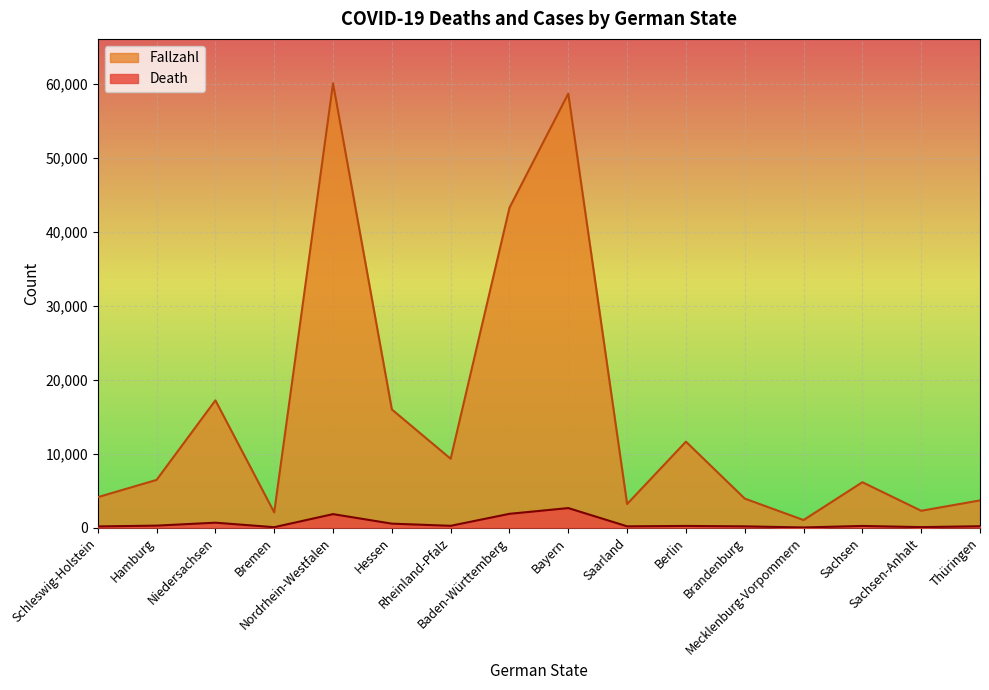

What is the average value of the Fallzahl series?

15562